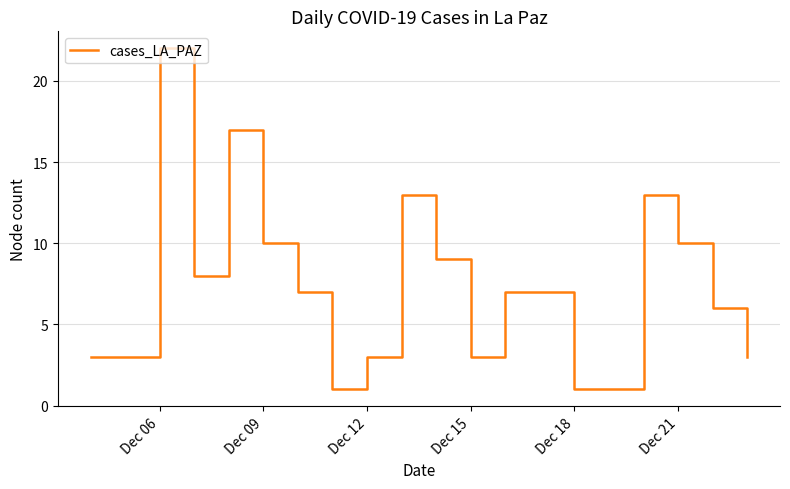

What is the difference between the maximum and minimum values?

21